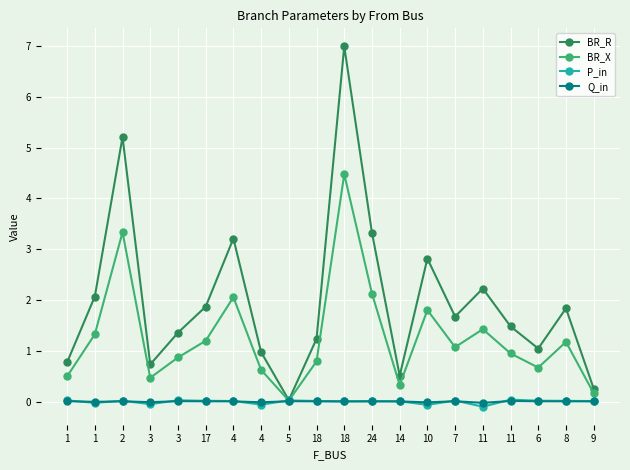

What is the difference between the maximum and minimum values in the P_in series?

0.1